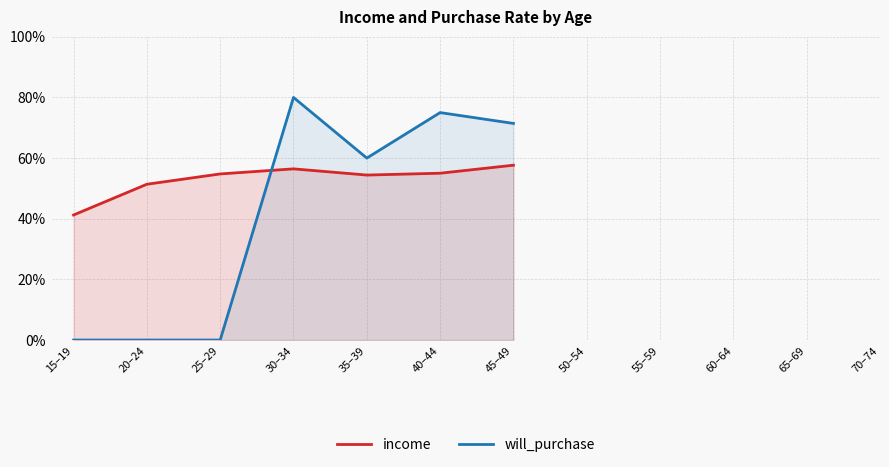

What position from the right is 50–54?

5